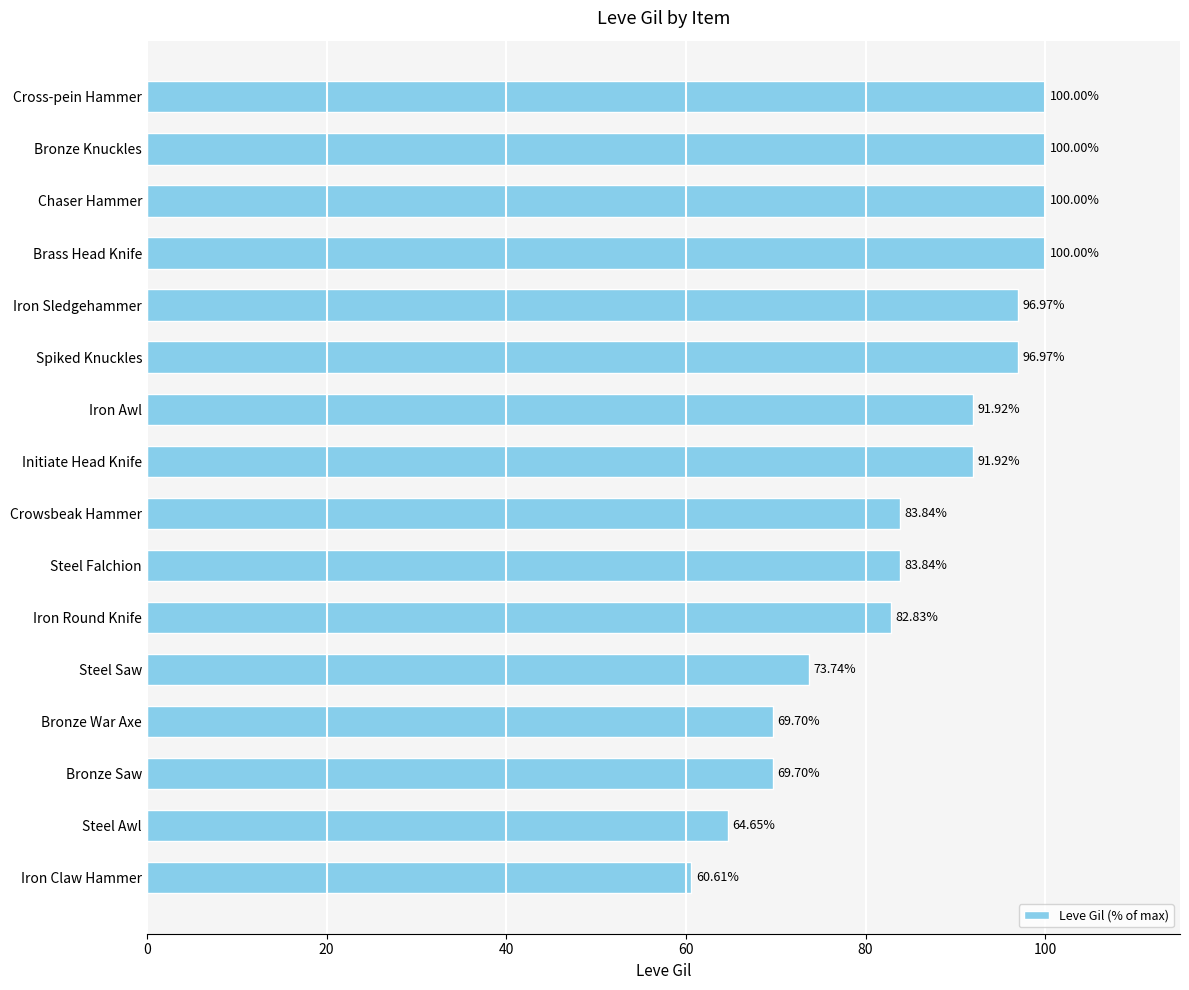

Which category has the lowest value across all series?

Iron Claw Hammer